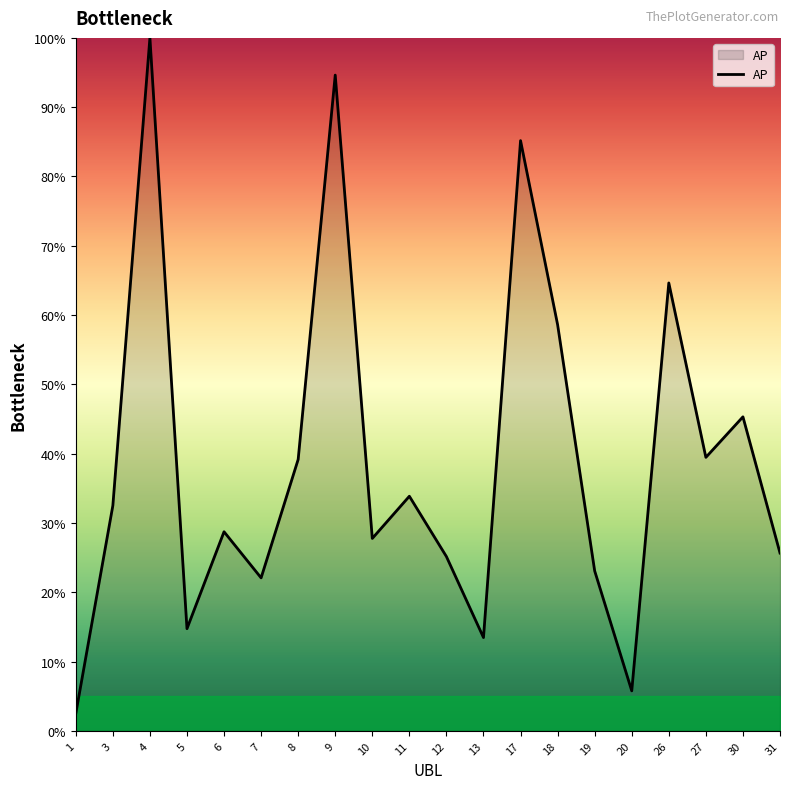

What is the change in value from 6 to 17?

+56.4